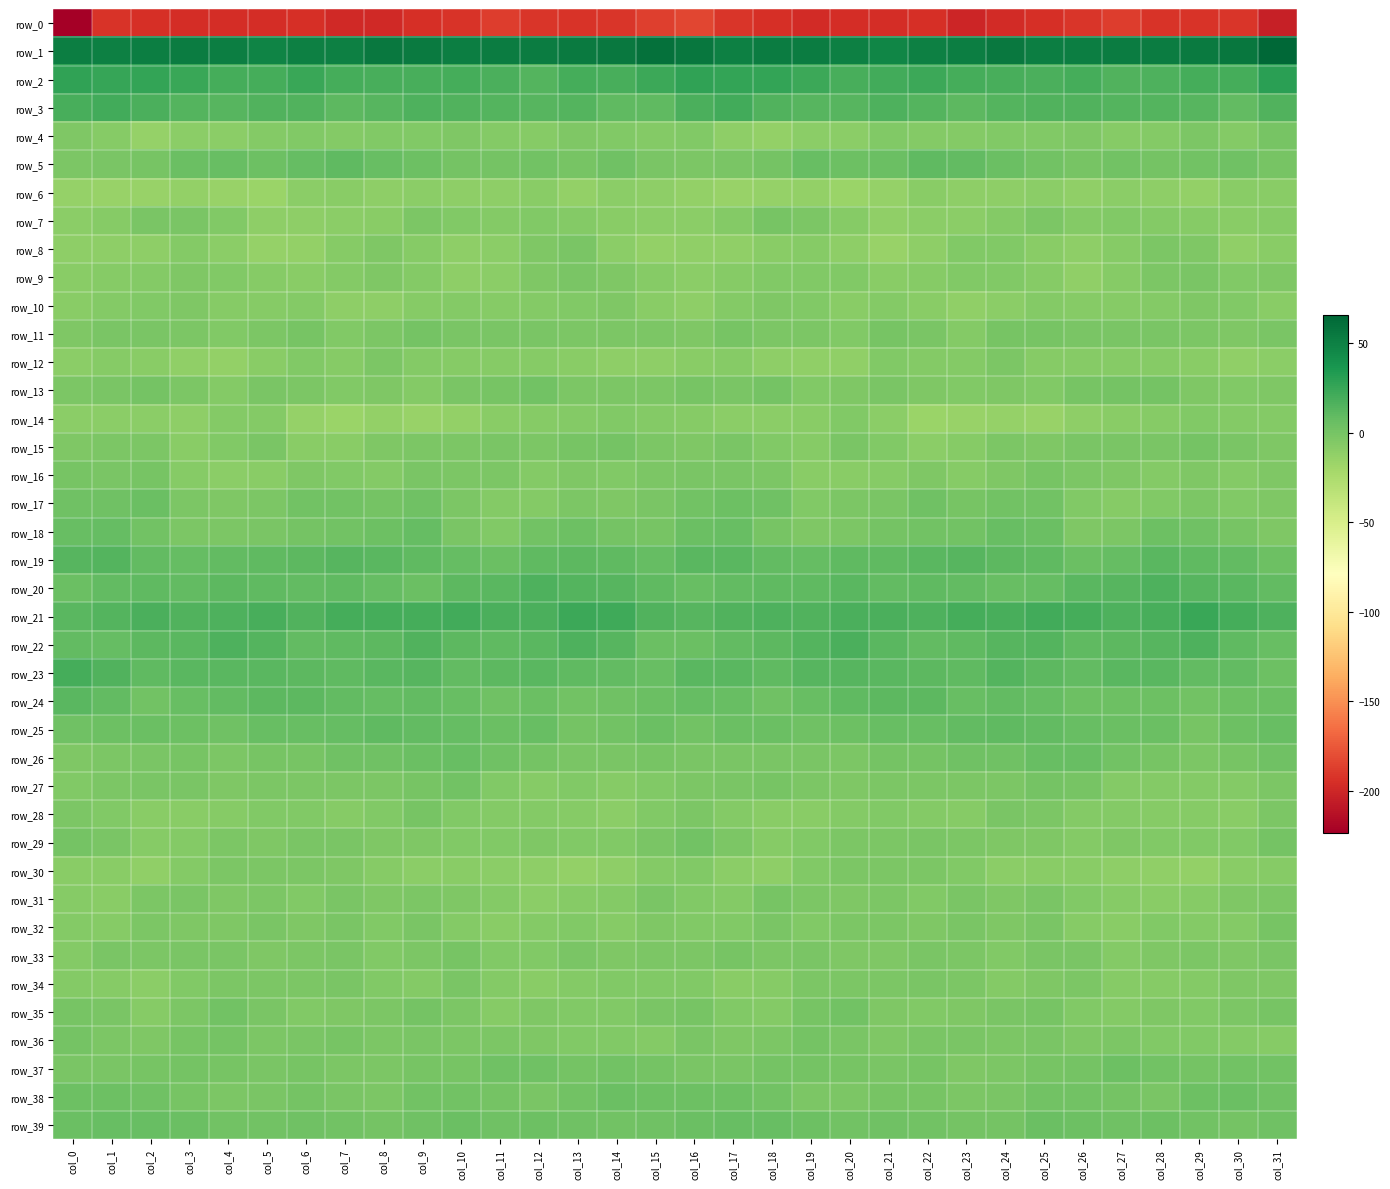

What is the sum of the row_13 values at col_28 and col_5?

-0.8